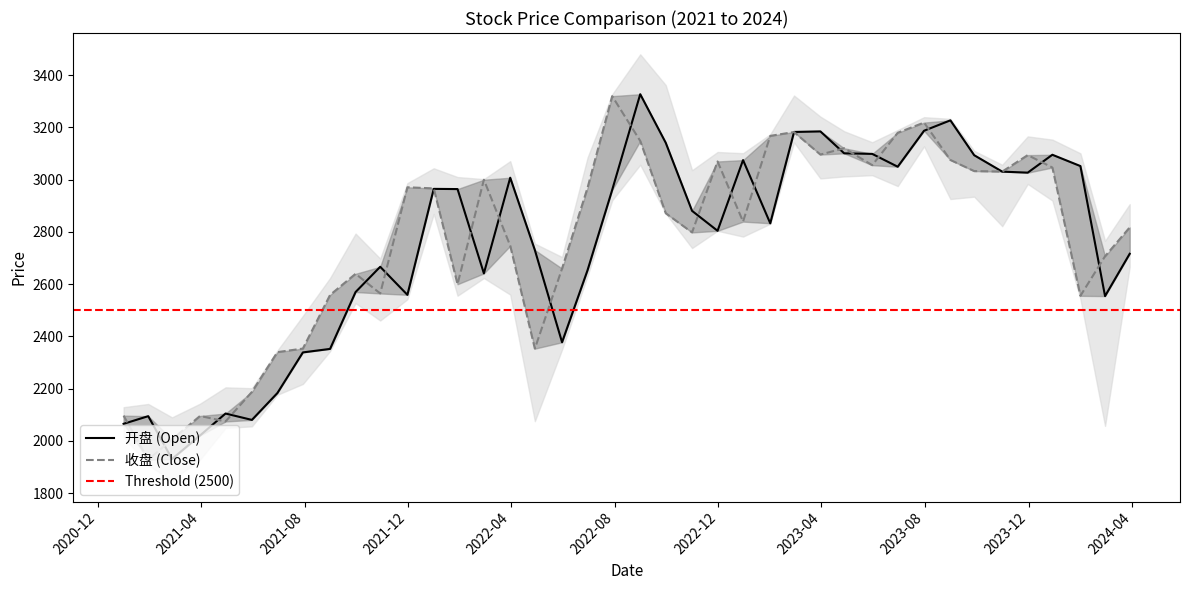

What is the greatest value displayed?

3326.8